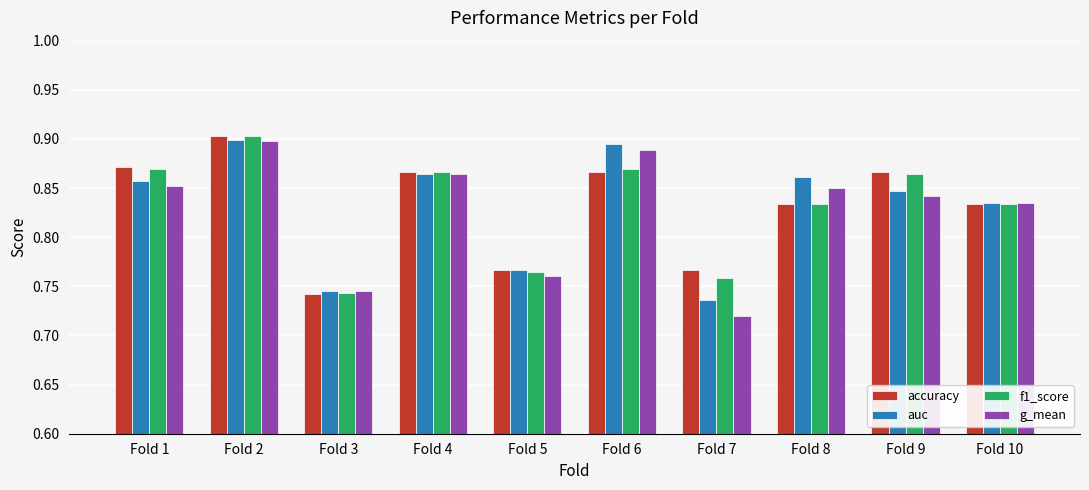

What is the difference between the g_mean values at Fold 7 and Fold 2?

0.2